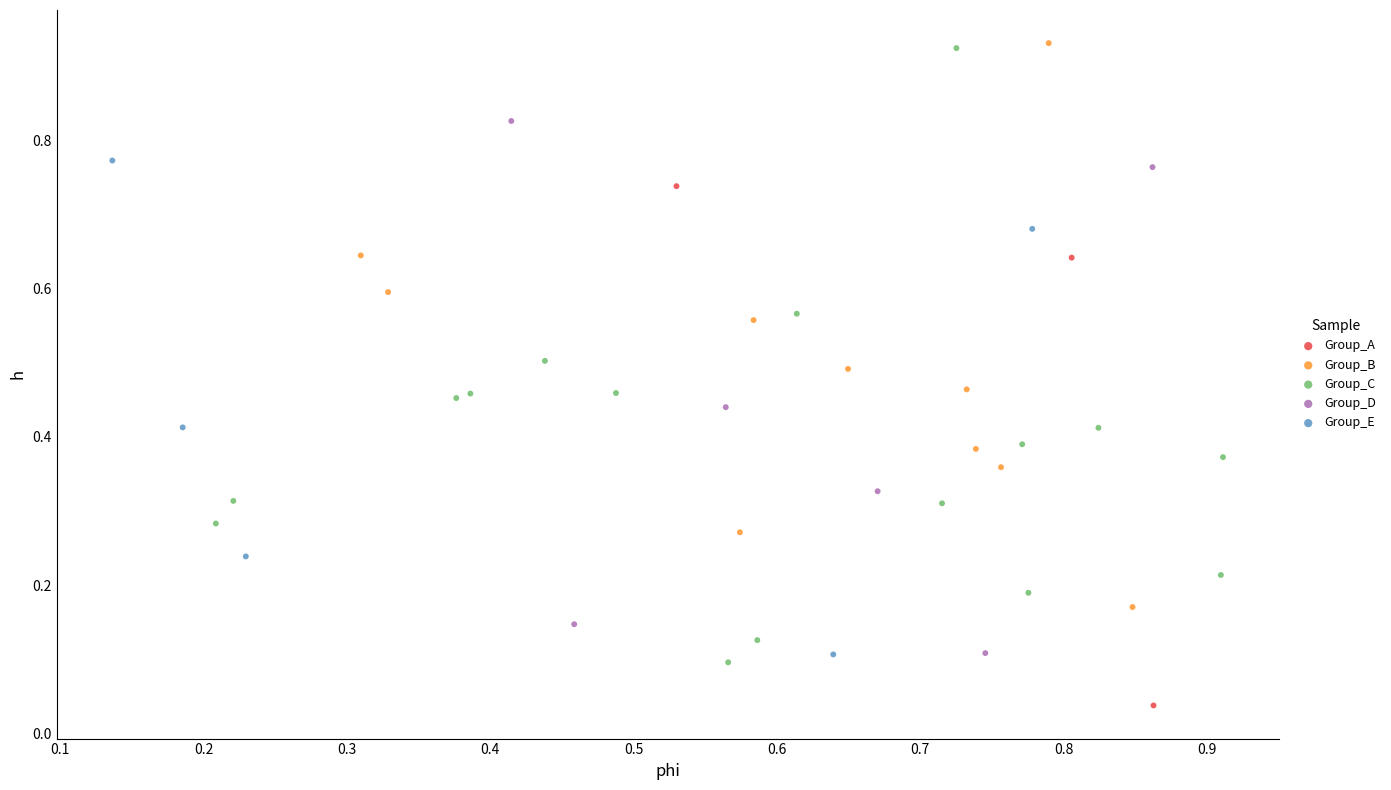

Which series contains the lowest Y value?

Group_A